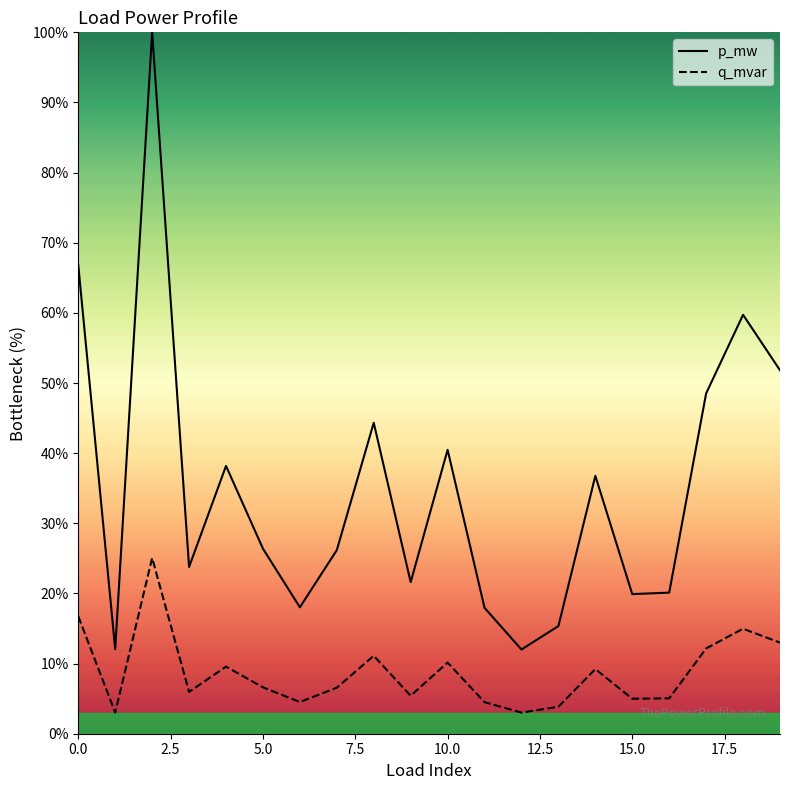

Which series has the largest total across all categories?

p_mw